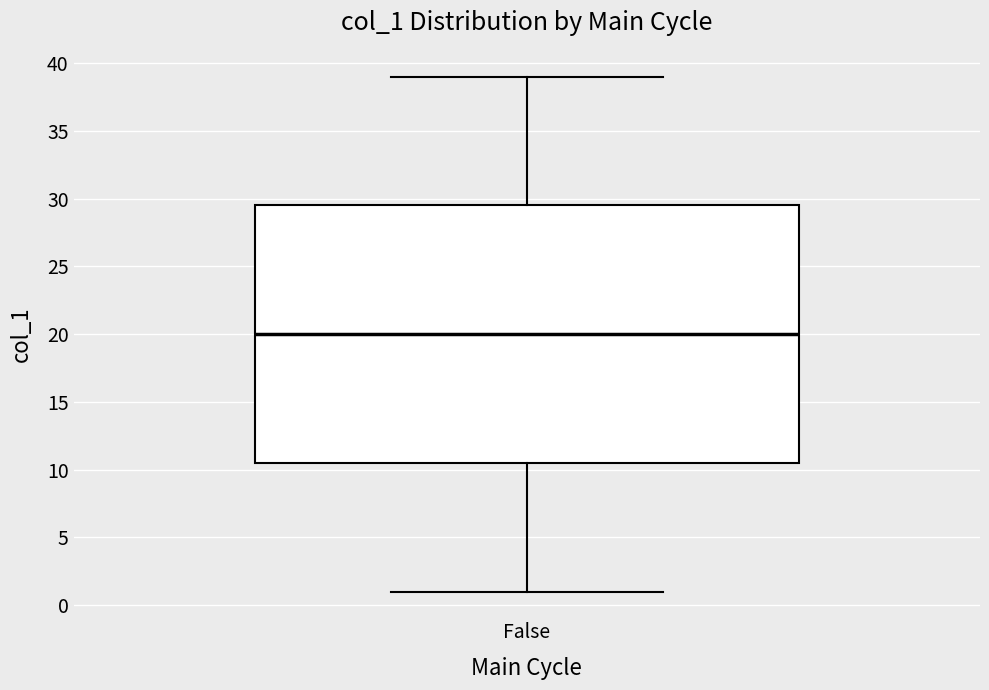

Where does the lower whisker of the box for False end on the y-axis? The values are not printed on the chart, so give them approximately, as read against the axis.

1.0